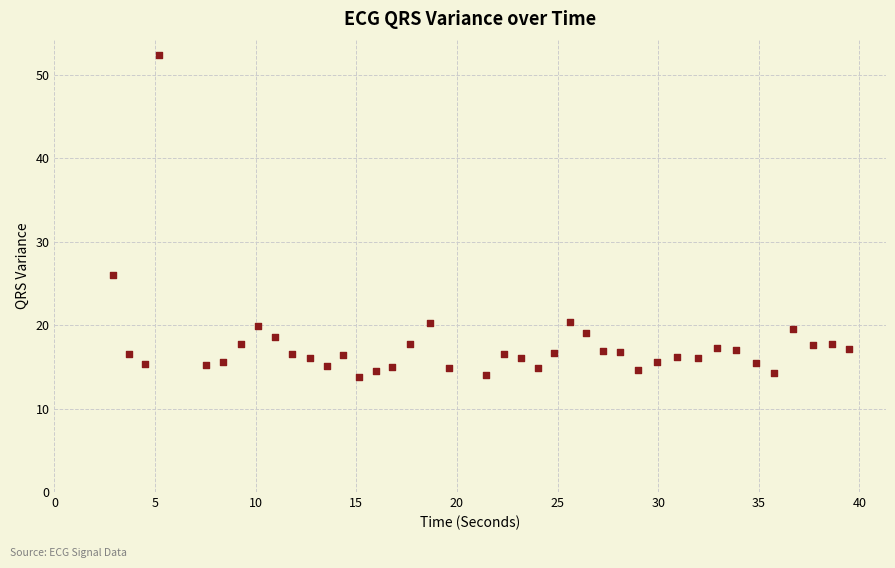

What is the range of X values (max minus min)?

36.6